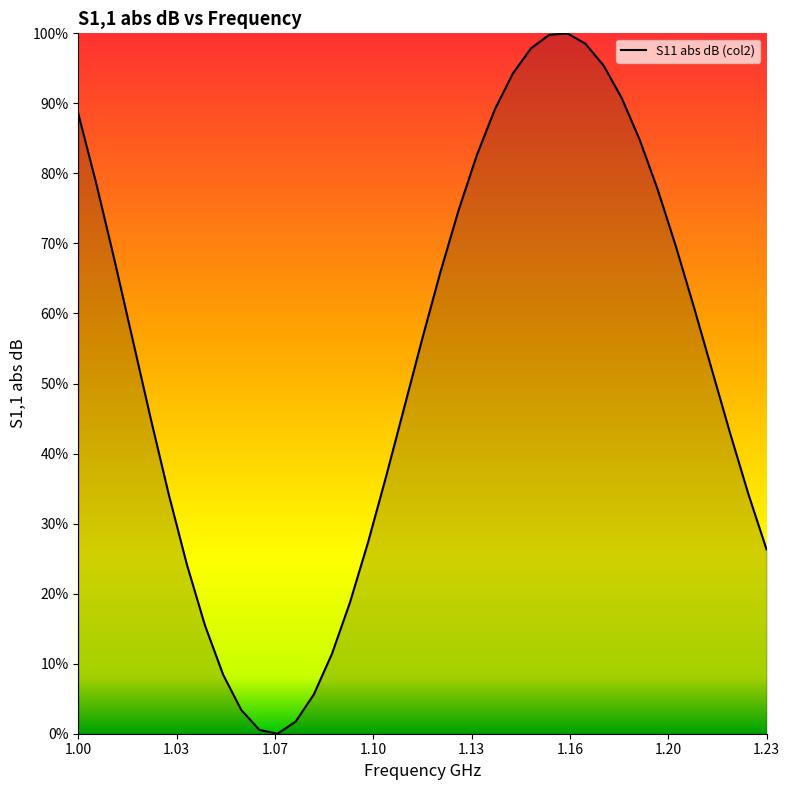

What is the greatest value displayed?

100.0